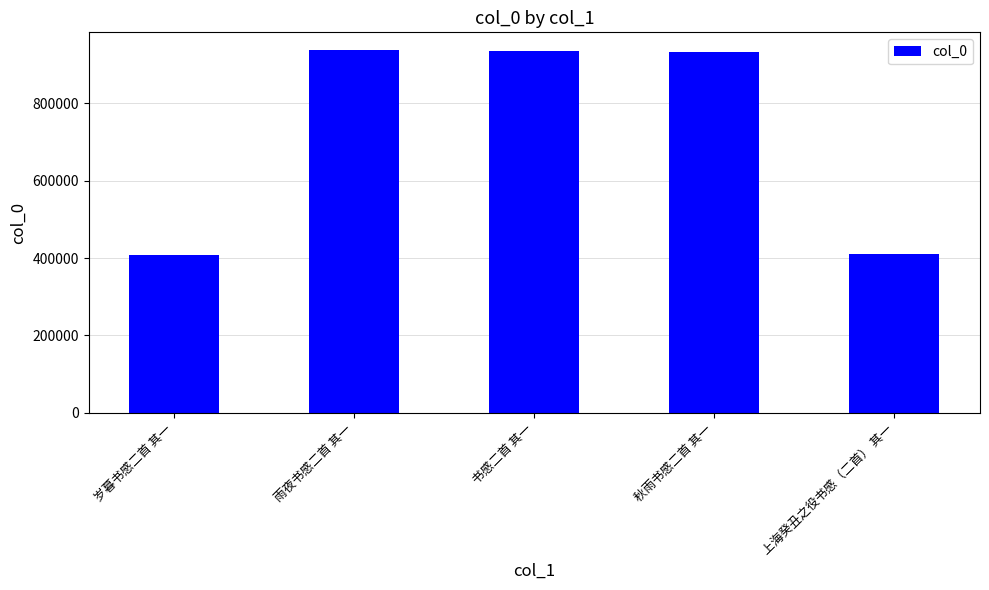

What is the value of the 2nd bar from the left?

936164